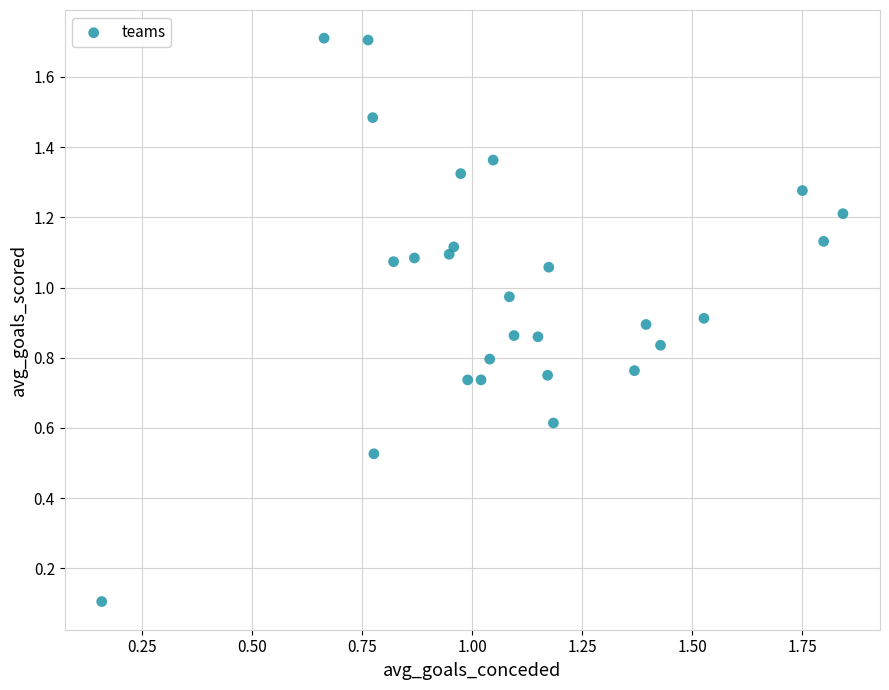

What is the range of Y values (max minus min)?

1.6